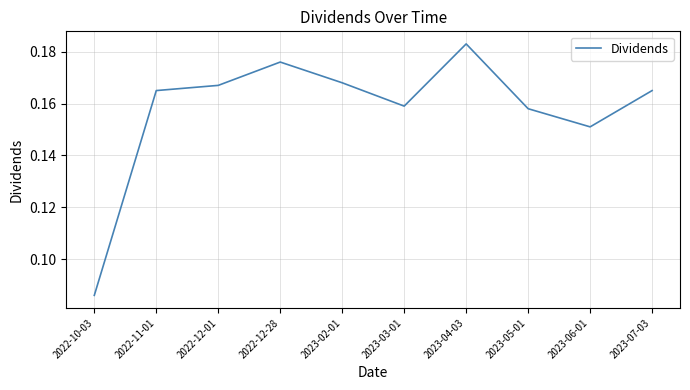

Count the values in the range 0 to 1.

10